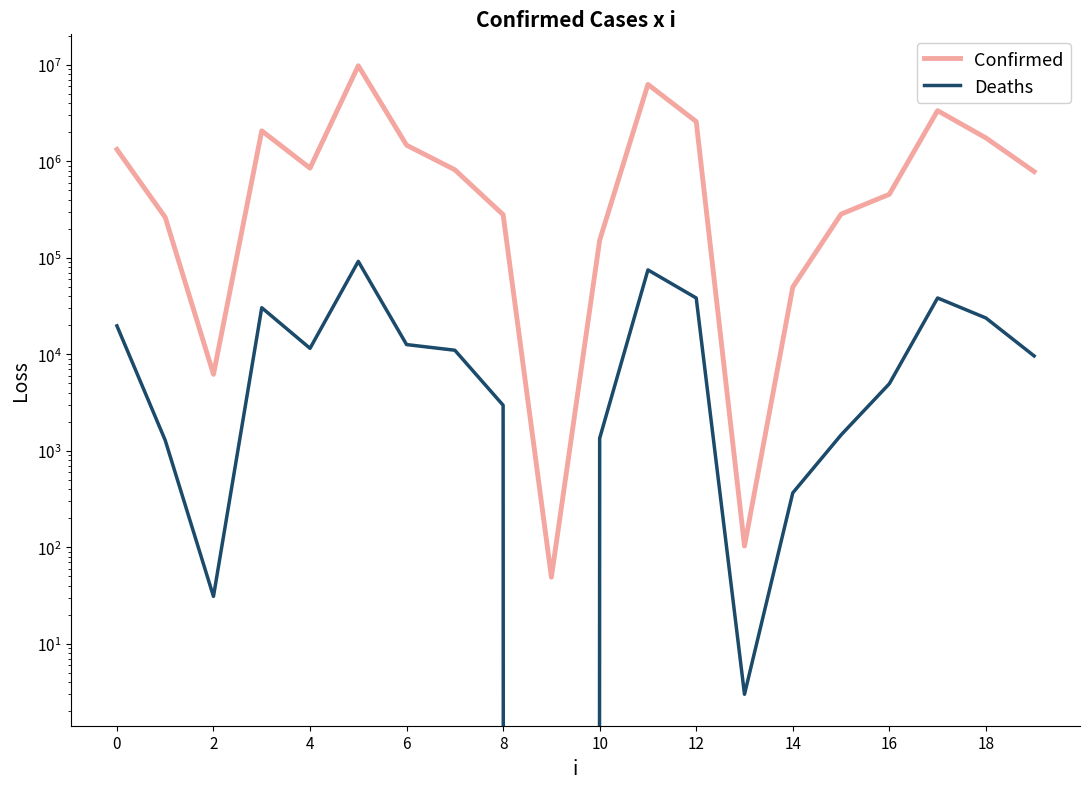

True or false: Deaths and Confirmed intersect in this chart.

False